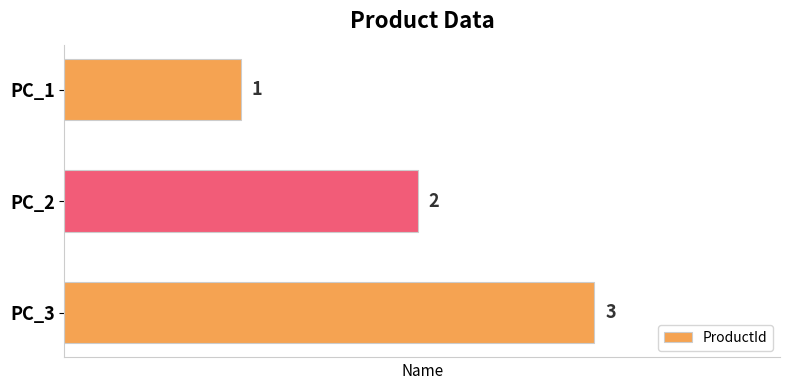

What is the smallest value displayed?

1